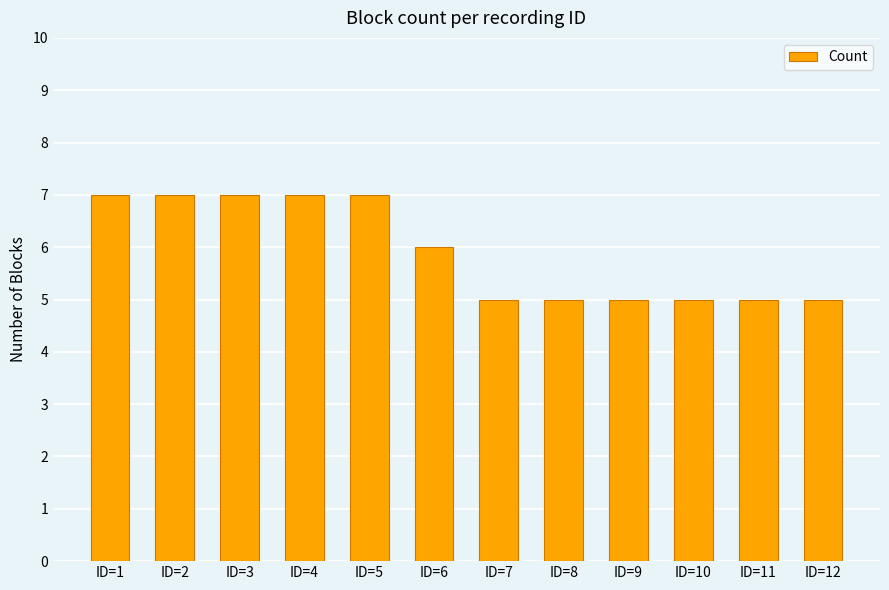

What is the minimum value shown in the chart?

5